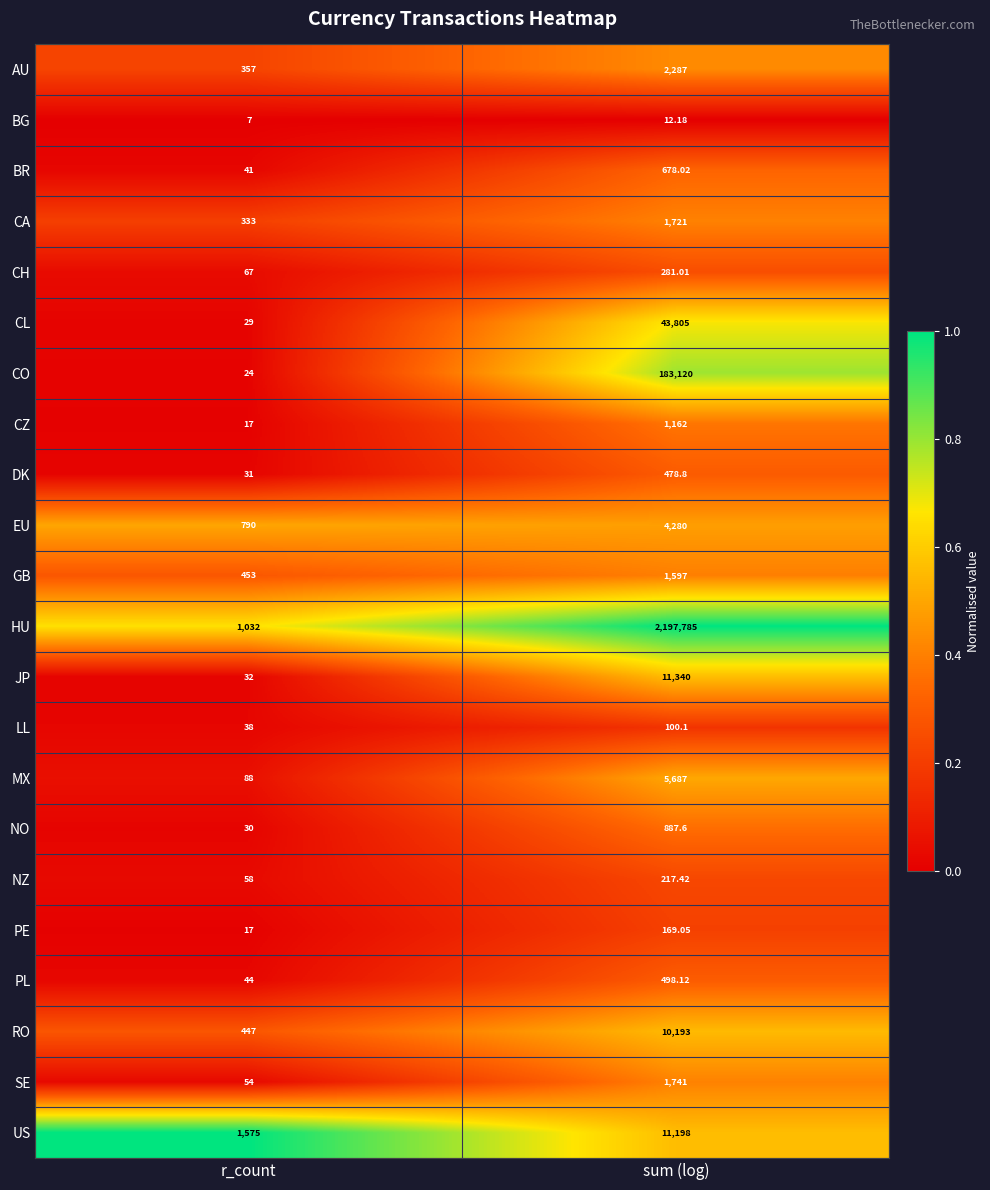

Between r_count and sum (log), which series saw the biggest shift?

HU